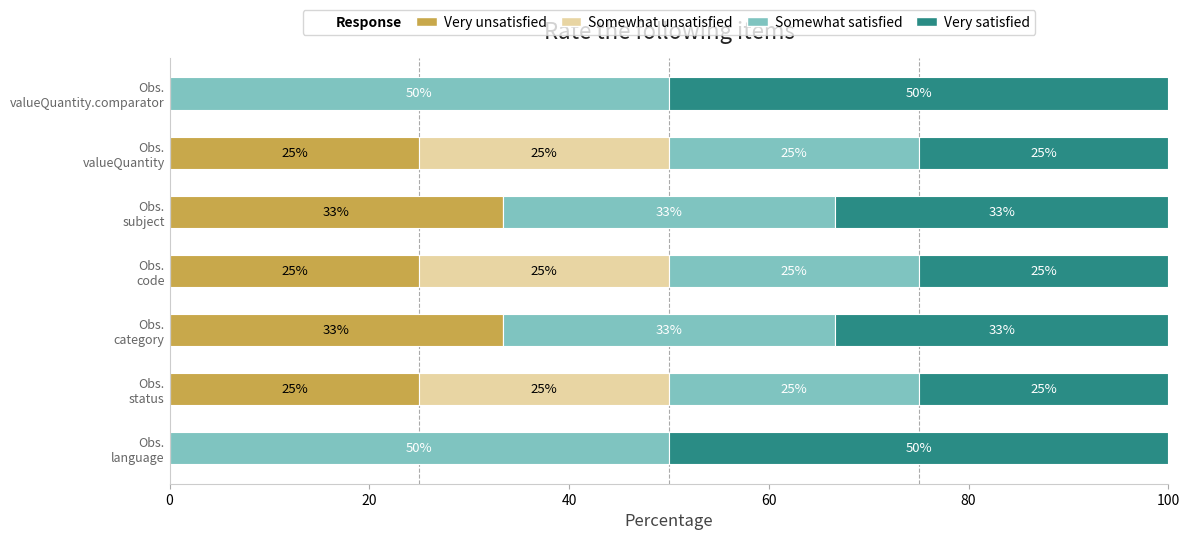

What is the highest value of the Very unsatisfied series?

33.3